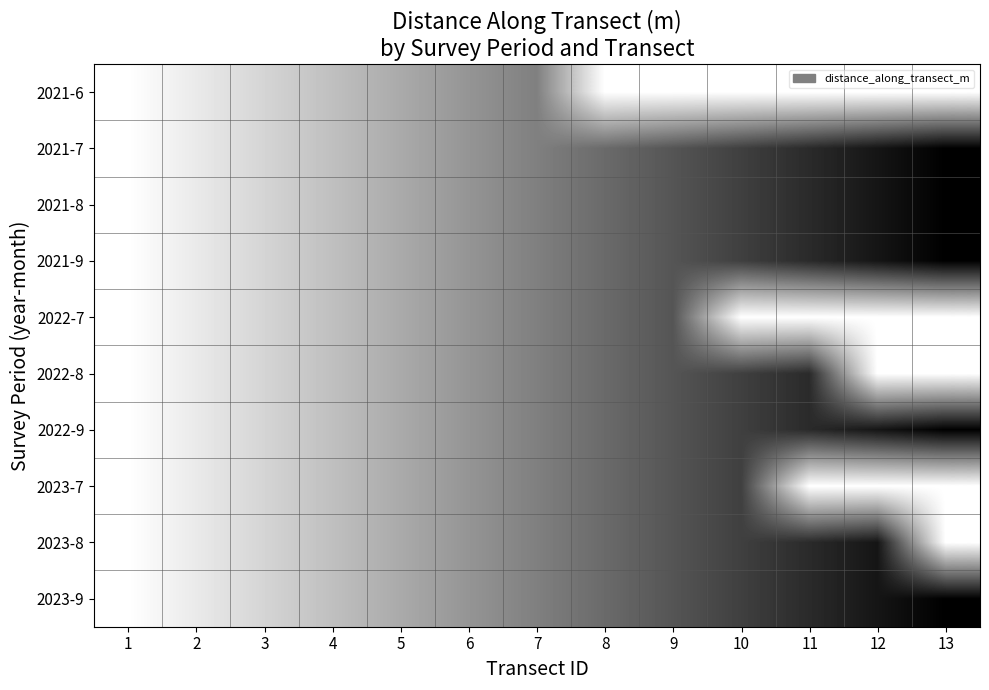

What is the maximum value shown in the chart?

60